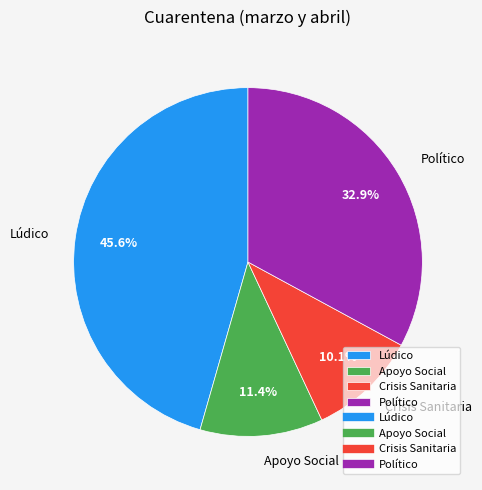

Do Crisis Sanitaria and Político together represent more than half of the pie?

No